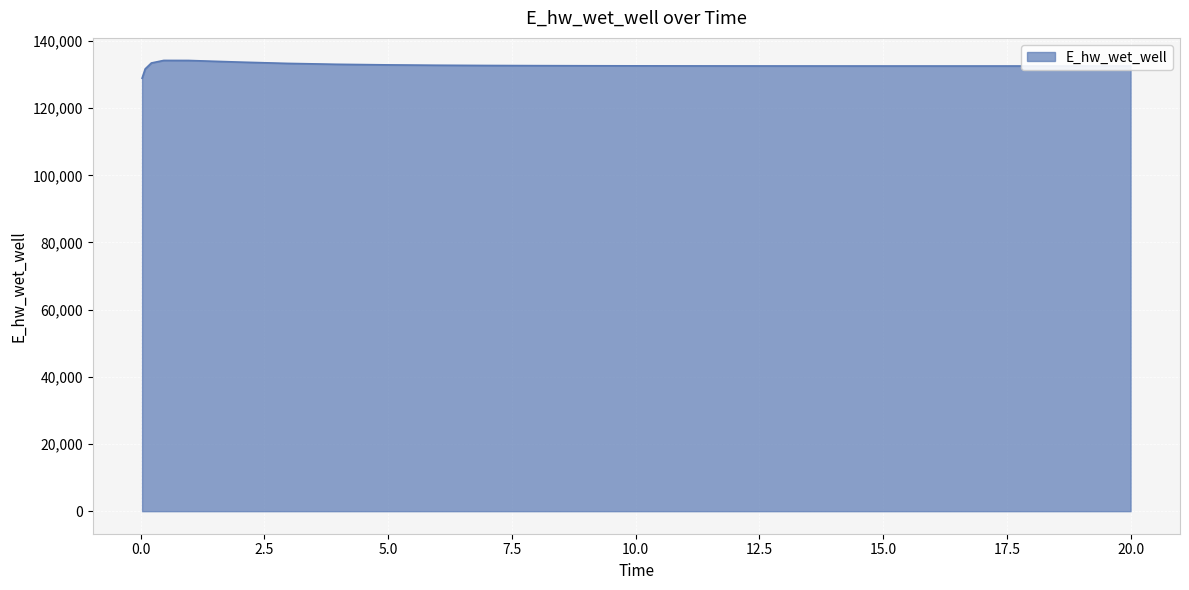

What is the difference between the maximum and minimum values?

5292.0